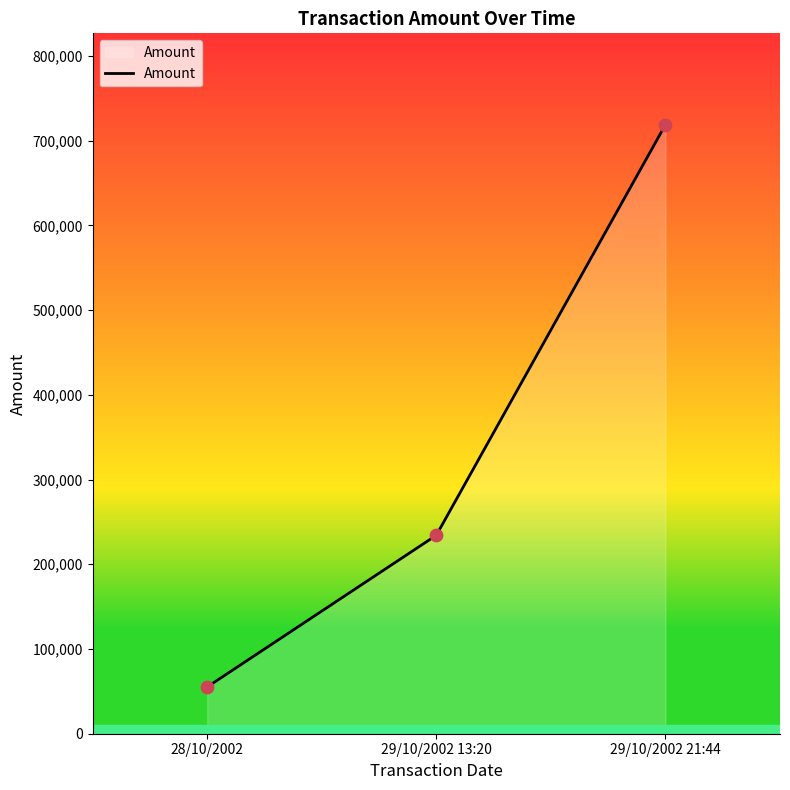

What is the ratio of the value at 28/10/2002 to the value at 29/10/2002 13:20?

0.2